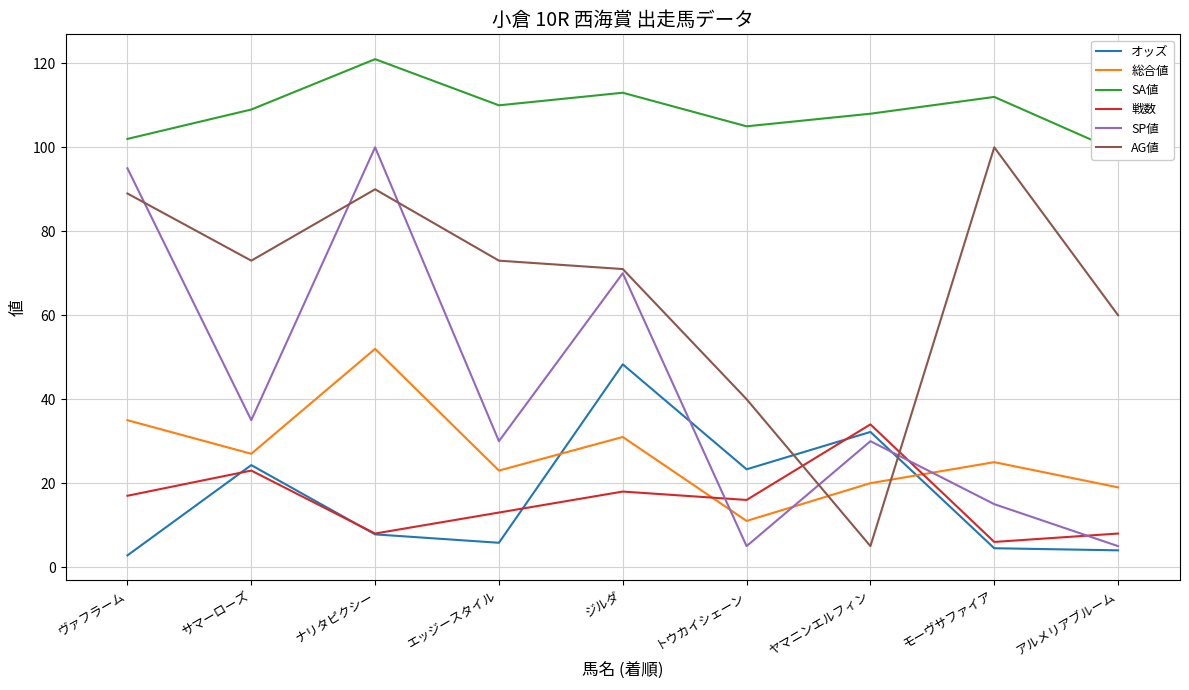

Rank the series by their maximum value, from highest to lowest.

SA値, SP値, AG値, 総合値, オッズ, 戦数